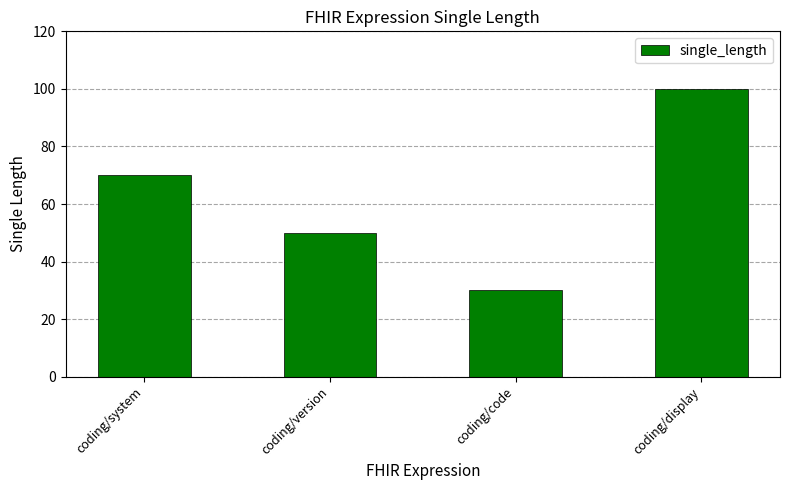

Read the value at coding/code.

30